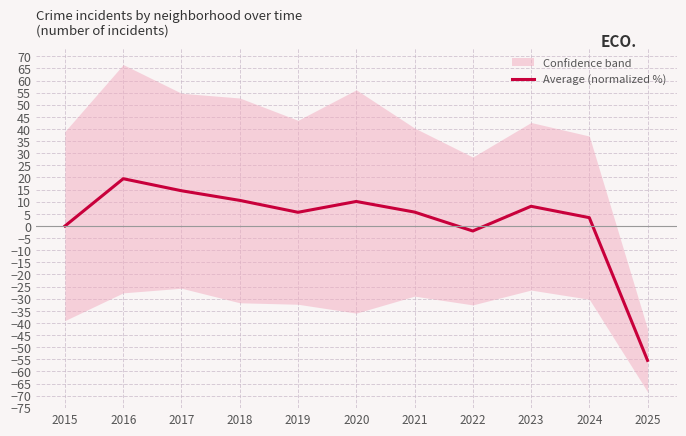

Reading left to right, list all the values displayed in this chart.

2015=0.0	2016=19.5	2017=14.5	2018=10.6	2019=5.6	2020=10.1	2021=5.7	2022=-2.1	2023=8.1	2024=3.4	2025=-55.4